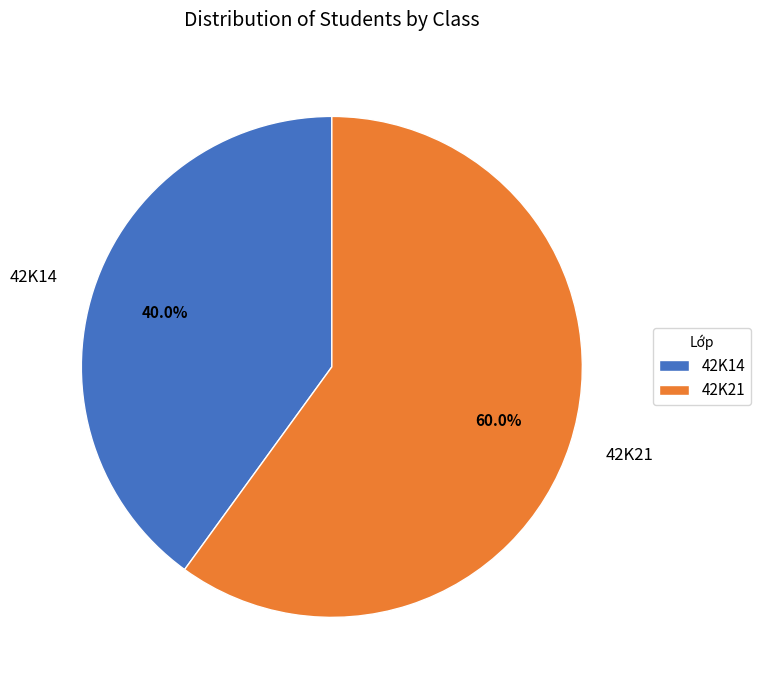

What percentage do 42K21 and 42K14 together represent?

100.0%